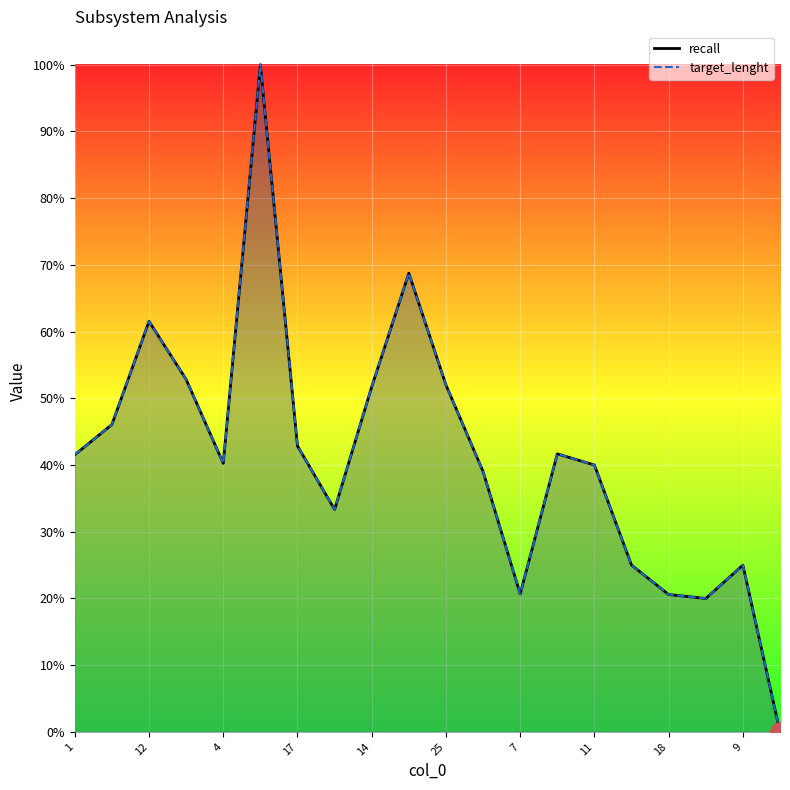

Count the target_lenght values in the range 0 to 1.

20